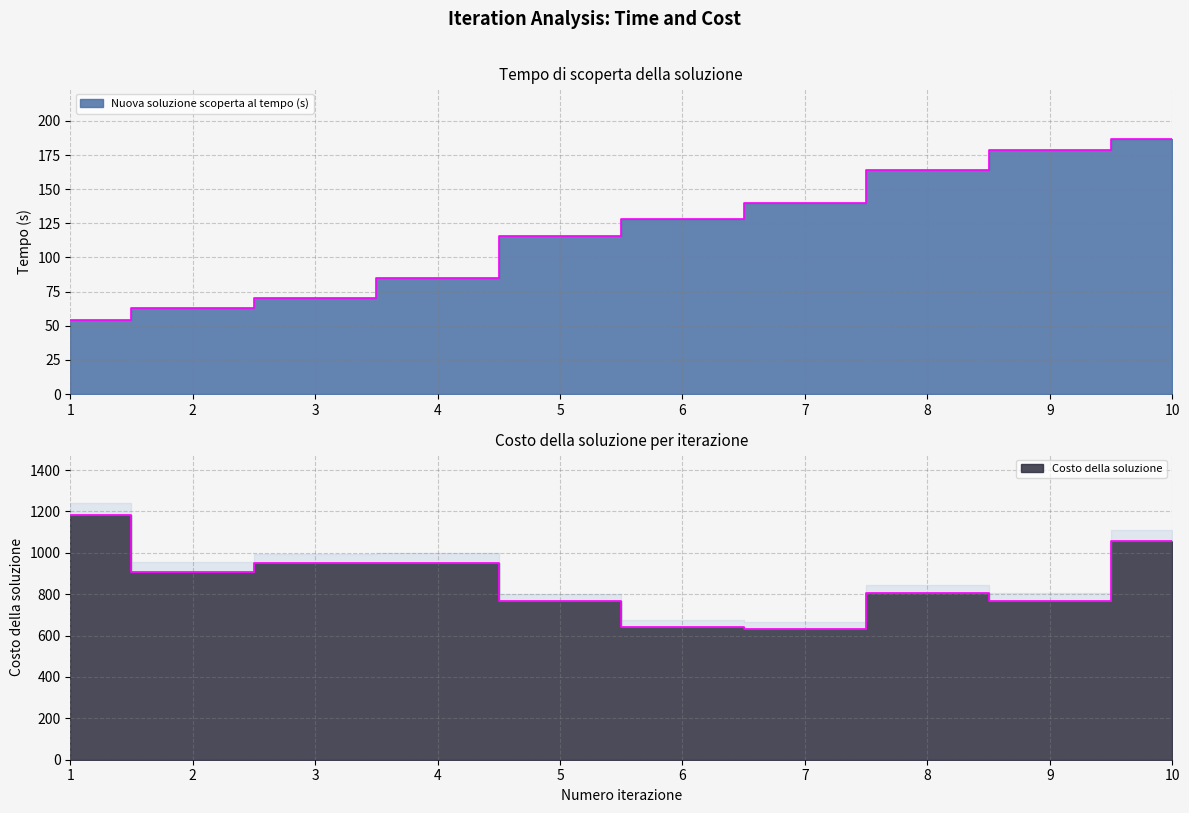

What is the average value of the Nuova soluzione scoperta al tempo (s) series?

118.6